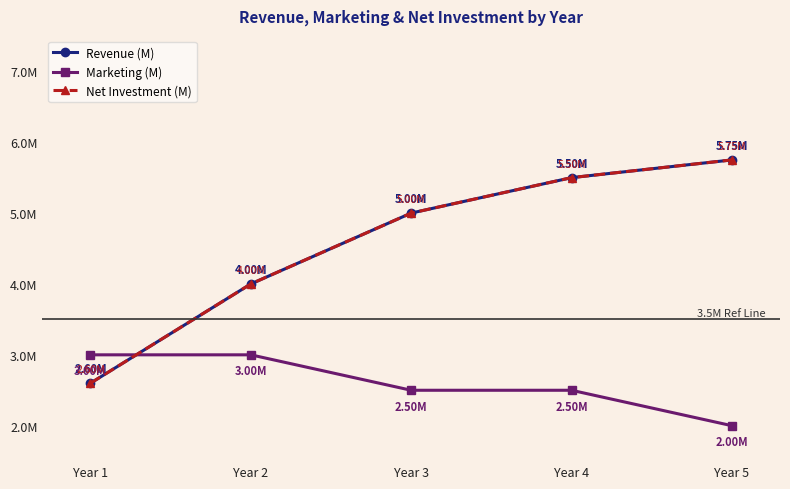

What is the average value of the Revenue (M) series?

4.6